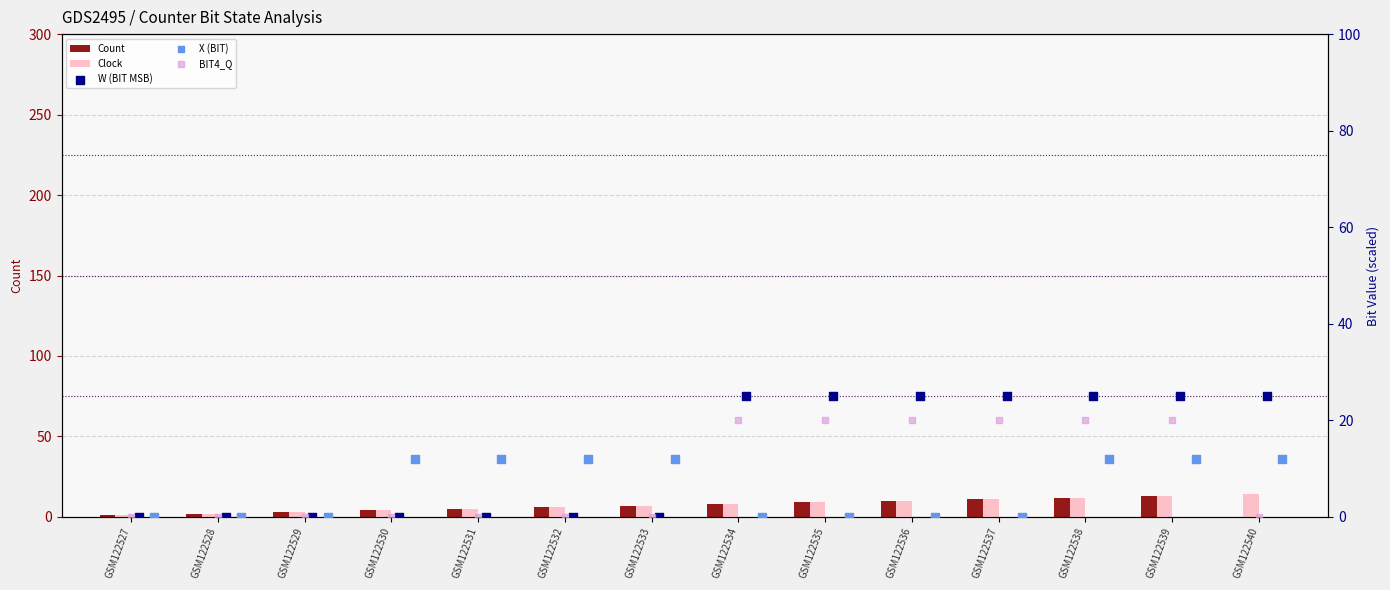

Which series has the largest Y range (max minus min)?

W (BIT MSB)